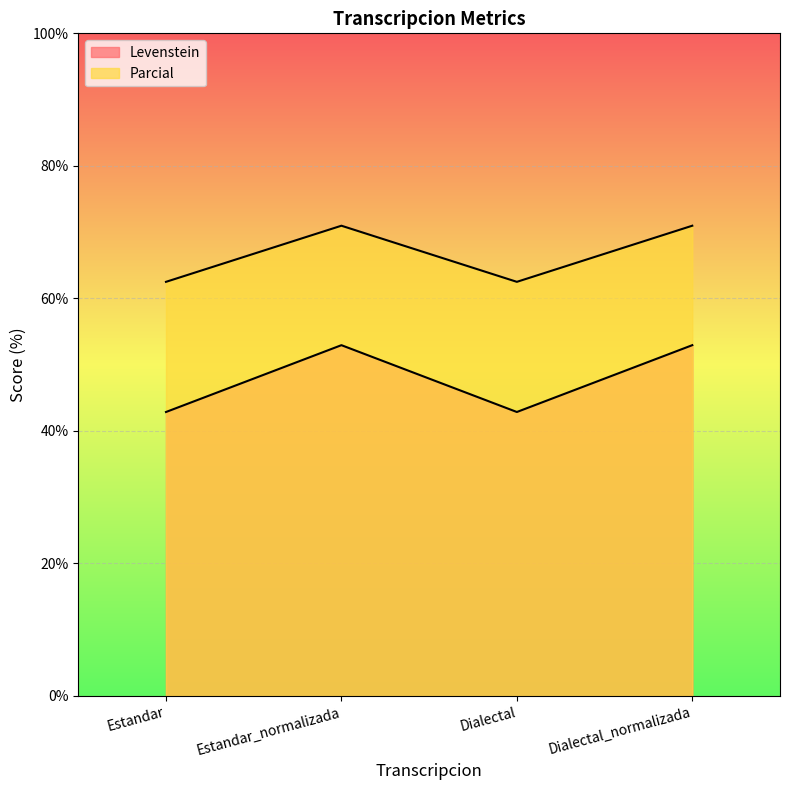

At which category is the sum across all series the highest?

Estandar_normalizada